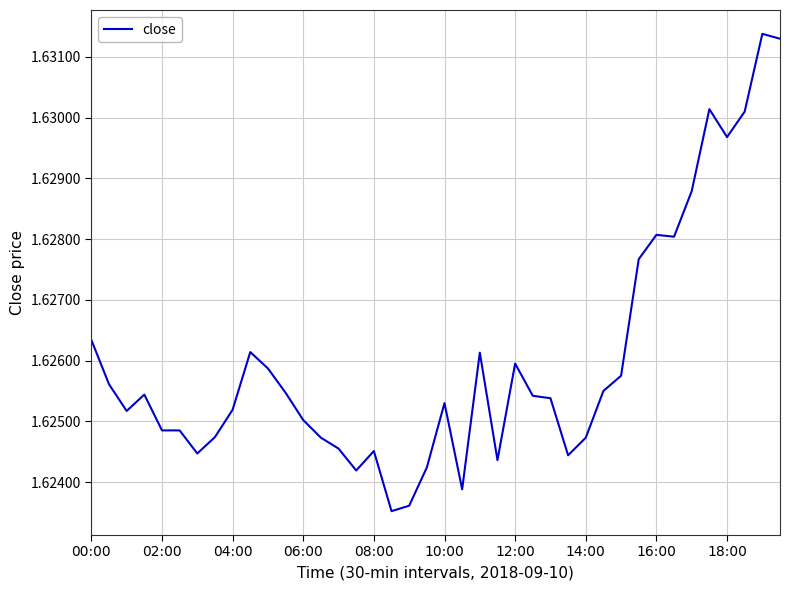

Reading right to left, what are all the values shown in this chart?

1.6	1.6	1.6	1.6	1.6	1.6	1.6	1.6	1.6	1.6	1.6	1.6	1.6	1.6	1.6	1.6	1.6	1.6	1.6	1.6	1.6	1.6	1.6	1.6	1.6	1.6	1.6	1.6	1.6	1.6	1.6	1.6	1.6	1.6	1.6	1.6	1.6	1.6	1.6	1.6